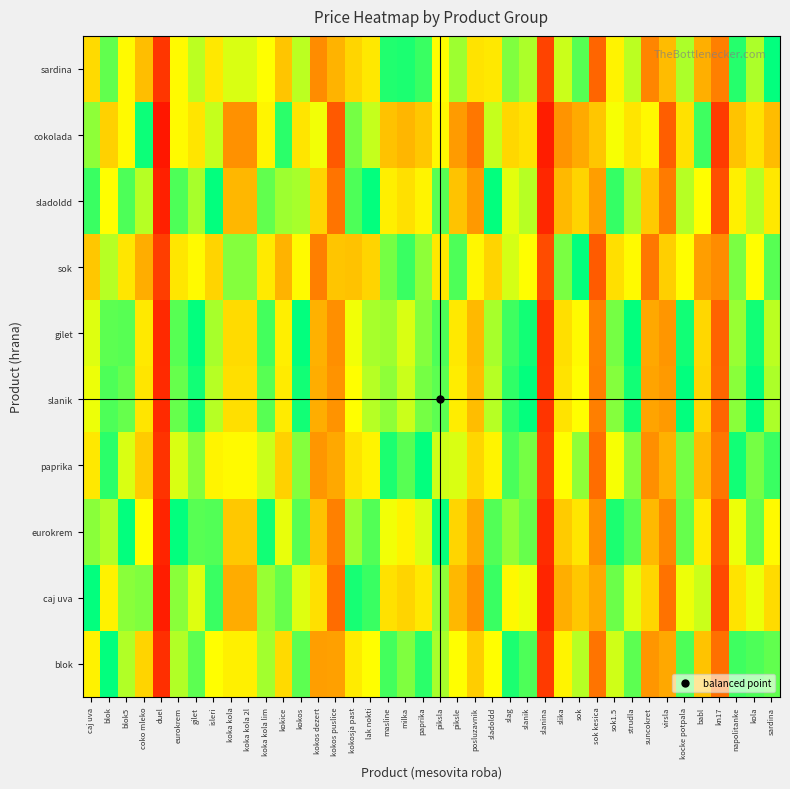

Reading left to right, transcribe all the data shown in this chart.

sardina: caj uva=0.7	blok=0.5	blok5=0.6	coko mleko=0.7	duel=0.1	eurokrem=0.6	gilet=0.6	isleri=0.6	koka kola=0.4	koka kola 2l=0.4	koka kola lim=0.6	kokice=0.7	kokos=0.6	kokos dezert=0.8	kokos puslice=0.3	kokosja past=0.7	lak nokti=0.6	masline=0.5	milka=0.5	paprika=0.5	piksla=0.6	piksle=0.4	posluzavnik=0.4	sladoldd=0.6	slag=0.5	slanik=0.6	slanina=0.1	slika=0.4	sok=0.5	sok kesica=0.8	sok1.5=0.6	strudla=0.6	suncokret=0.8	virsla=0.3	kocke potpala=0.6	babl=0.7	kn17=0.2	napolitanke=0.5	kola=0.6	sardina=0.5
cokolada: caj uva=0.4	blok=0.3	blok5=0.4	coko mleko=0.5	duel=0.0	eurokrem=0.4	gilet=0.4	isleri=0.4	koka kola=0.2	koka kola 2l=0.2	koka kola lim=0.4	kokice=0.5	kokos=0.4	kokos dezert=0.6	kokos puslice=0.1	kokosja past=0.5	lak nokti=0.4	masline=0.3	milka=0.3	paprika=0.3	piksla=0.4	piksle=0.2	posluzavnik=0.2	sladoldd=0.4	slag=0.3	slanik=0.4	slanina=0.0	slika=0.2	sok=0.3	sok kesica=0.7	sok1.5=0.4	strudla=0.4	suncokret=0.6	virsla=0.1	kocke potpala=0.4	babl=0.5	kn17=0.1	napolitanke=0.3	kola=0.4	sardina=0.3
sladoldd: caj uva=0.5	blok=0.4	blok5=0.5	coko mleko=0.6	duel=0.1	eurokrem=0.5	gilet=0.4	isleri=0.5	koka kola=0.3	koka kola 2l=0.3	koka kola lim=0.5	kokice=0.6	kokos=0.4	kokos dezert=0.7	kokos puslice=0.2	kokosja past=0.5	lak nokti=0.5	masline=0.4	milka=0.4	paprika=0.4	piksla=0.5	piksle=0.3	posluzavnik=0.2	sladoldd=0.5	slag=0.4	slanik=0.4	slanina=0.1	slika=0.3	sok=0.3	sok kesica=0.8	sok1.5=0.5	strudla=0.4	suncokret=0.7	virsla=0.2	kocke potpala=0.4	babl=0.6	kn17=0.1	napolitanke=0.4	kola=0.4	sardina=0.4
sok: caj uva=0.7	blok=0.6	blok5=0.6	coko mleko=0.7	duel=0.1	eurokrem=0.6	gilet=0.6	isleri=0.7	koka kola=0.4	koka kola 2l=0.4	koka kola lim=0.6	kokice=0.7	kokos=0.6	kokos dezert=0.8	kokos puslice=0.3	kokosja past=0.7	lak nokti=0.7	masline=0.5	milka=0.5	paprika=0.6	piksla=0.6	piksle=0.5	posluzavnik=0.4	sladoldd=0.7	slag=0.6	slanik=0.6	slanina=0.1	slika=0.5	sok=0.5	sok kesica=0.9	sok1.5=0.6	strudla=0.6	suncokret=0.8	virsla=0.3	kocke potpala=0.6	babl=0.8	kn17=0.2	napolitanke=0.5	kola=0.6	sardina=0.5
gilet: caj uva=0.6	blok=0.5	blok5=0.5	coko mleko=0.6	duel=0.1	eurokrem=0.5	gilet=0.5	isleri=0.6	koka kola=0.3	koka kola 2l=0.3	koka kola lim=0.5	kokice=0.6	kokos=0.5	kokos dezert=0.7	kokos puslice=0.2	kokosja past=0.6	lak nokti=0.6	masline=0.4	milka=0.4	paprika=0.4	piksla=0.5	piksle=0.4	posluzavnik=0.3	sladoldd=0.6	slag=0.5	slanik=0.5	slanina=0.1	slika=0.3	sok=0.4	sok kesica=0.8	sok1.5=0.5	strudla=0.5	suncokret=0.7	virsla=0.2	kocke potpala=0.5	babl=0.7	kn17=0.2	napolitanke=0.4	kola=0.5	sardina=0.4
slanik: caj uva=0.6	blok=0.5	blok5=0.5	coko mleko=0.6	duel=0.1	eurokrem=0.5	gilet=0.5	isleri=0.6	koka kola=0.4	koka kola 2l=0.4	koka kola lim=0.5	kokice=0.6	kokos=0.5	kokos dezert=0.7	kokos puslice=0.2	kokosja past=0.6	lak nokti=0.6	masline=0.4	milka=0.4	paprika=0.5	piksla=0.5	piksle=0.4	posluzavnik=0.3	sladoldd=0.6	slag=0.5	slanik=0.5	slanina=0.1	slika=0.4	sok=0.4	sok kesica=0.8	sok1.5=0.6	strudla=0.5	suncokret=0.7	virsla=0.2	kocke potpala=0.5	babl=0.7	kn17=0.2	napolitanke=0.4	kola=0.5	sardina=0.4
paprika: caj uva=0.6	blok=0.5	blok5=0.6	coko mleko=0.7	duel=0.1	eurokrem=0.6	gilet=0.6	isleri=0.6	koka kola=0.4	koka kola 2l=0.4	koka kola lim=0.6	kokice=0.7	kokos=0.6	kokos dezert=0.8	kokos puslice=0.3	kokosja past=0.6	lak nokti=0.6	masline=0.5	milka=0.5	paprika=0.5	piksla=0.6	piksle=0.4	posluzavnik=0.3	sladoldd=0.6	slag=0.5	slanik=0.5	slanina=0.1	slika=0.4	sok=0.4	sok kesica=0.8	sok1.5=0.6	strudla=0.6	suncokret=0.8	virsla=0.3	kocke potpala=0.5	babl=0.7	kn17=0.2	napolitanke=0.5	kola=0.5	sardina=0.5
eurokrem: caj uva=0.6	blok=0.4	blok5=0.5	coko mleko=0.6	duel=0.1	eurokrem=0.5	gilet=0.5	isleri=0.5	koka kola=0.3	koka kola 2l=0.3	koka kola lim=0.5	kokice=0.6	kokos=0.5	kokos dezert=0.7	kokos puslice=0.2	kokosja past=0.6	lak nokti=0.5	masline=0.4	milka=0.4	paprika=0.4	piksla=0.5	piksle=0.3	posluzavnik=0.3	sladoldd=0.5	slag=0.4	slanik=0.5	slanina=0.1	slika=0.3	sok=0.4	sok kesica=0.8	sok1.5=0.5	strudla=0.5	suncokret=0.7	virsla=0.2	kocke potpala=0.5	babl=0.6	kn17=0.1	napolitanke=0.4	kola=0.5	sardina=0.4
caj uva: caj uva=0.5	blok=0.4	blok5=0.4	coko mleko=0.6	duel=0.0	eurokrem=0.4	gilet=0.4	isleri=0.5	koka kola=0.3	koka kola 2l=0.3	koka kola lim=0.4	kokice=0.5	kokos=0.4	kokos dezert=0.6	kokos puslice=0.2	kokosja past=0.5	lak nokti=0.5	masline=0.4	milka=0.3	paprika=0.4	piksla=0.4	piksle=0.3	posluzavnik=0.2	sladoldd=0.5	slag=0.4	slanik=0.4	slanina=0.1	slika=0.3	sok=0.3	sok kesica=0.7	sok1.5=0.5	strudla=0.4	suncokret=0.7	virsla=0.2	kocke potpala=0.4	babl=0.6	kn17=0.1	napolitanke=0.4	kola=0.4	sardina=0.3
blok: caj uva=0.6	blok=0.5	blok5=0.6	coko mleko=0.7	duel=0.1	eurokrem=0.6	gilet=0.5	isleri=0.6	koka kola=0.4	koka kola 2l=0.4	koka kola lim=0.6	kokice=0.7	kokos=0.5	kokos dezert=0.8	kokos puslice=0.3	kokosja past=0.6	lak nokti=0.6	masline=0.5	milka=0.5	paprika=0.5	piksla=0.6	piksle=0.4	posluzavnik=0.3	sladoldd=0.6	slag=0.5	slanik=0.5	slanina=0.1	slika=0.4	sok=0.4	sok kesica=0.8	sok1.5=0.6	strudla=0.5	suncokret=0.8	virsla=0.3	kocke potpala=0.5	babl=0.7	kn17=0.2	napolitanke=0.5	kola=0.5	sardina=0.5